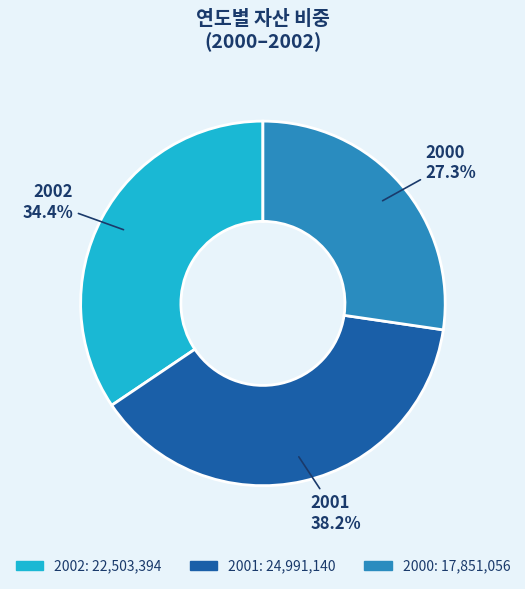

Rank the categories by value from lowest to highest.

2000, 2002, 2001